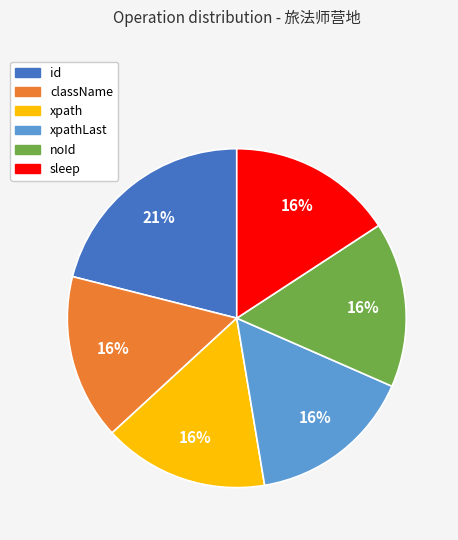

To the nearest percent, what is the average slice percentage?

17%